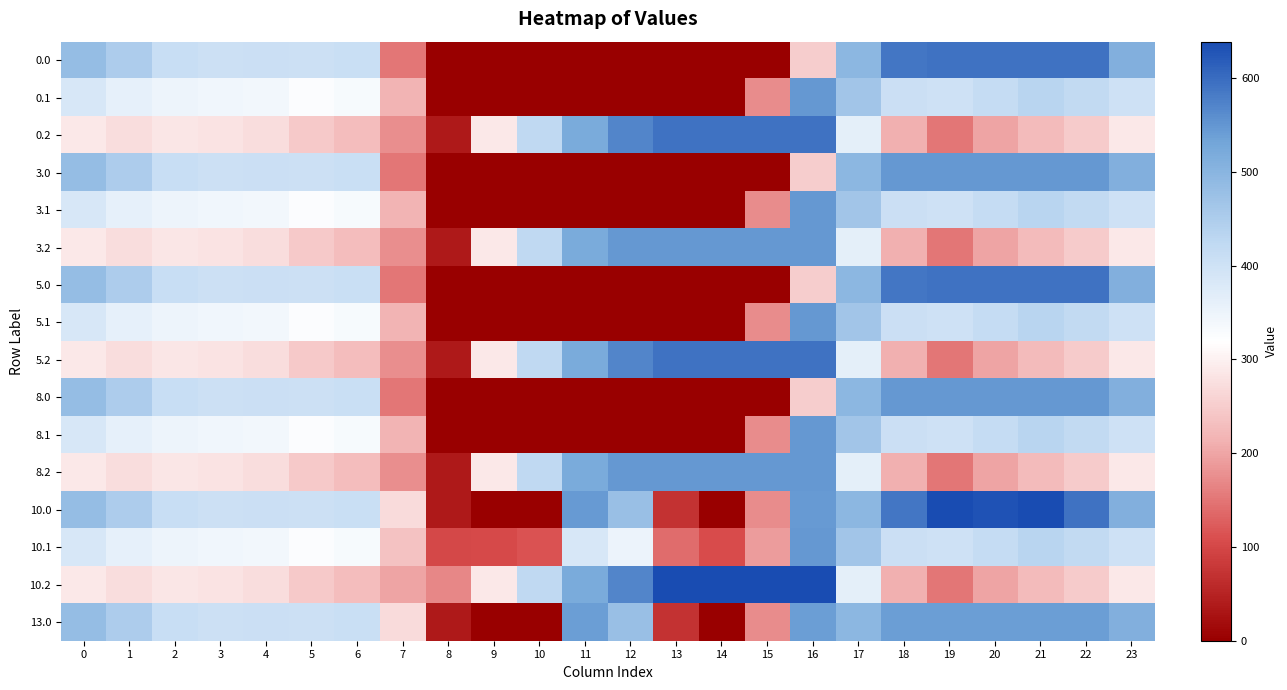

At how many categories does at least one series exceed 38?

24